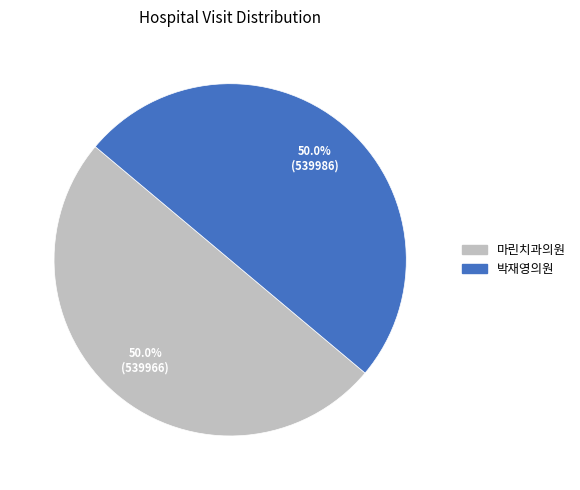

Approximately how many times larger is the value at 박재영의원 compared to 마린치과의원?

1.0